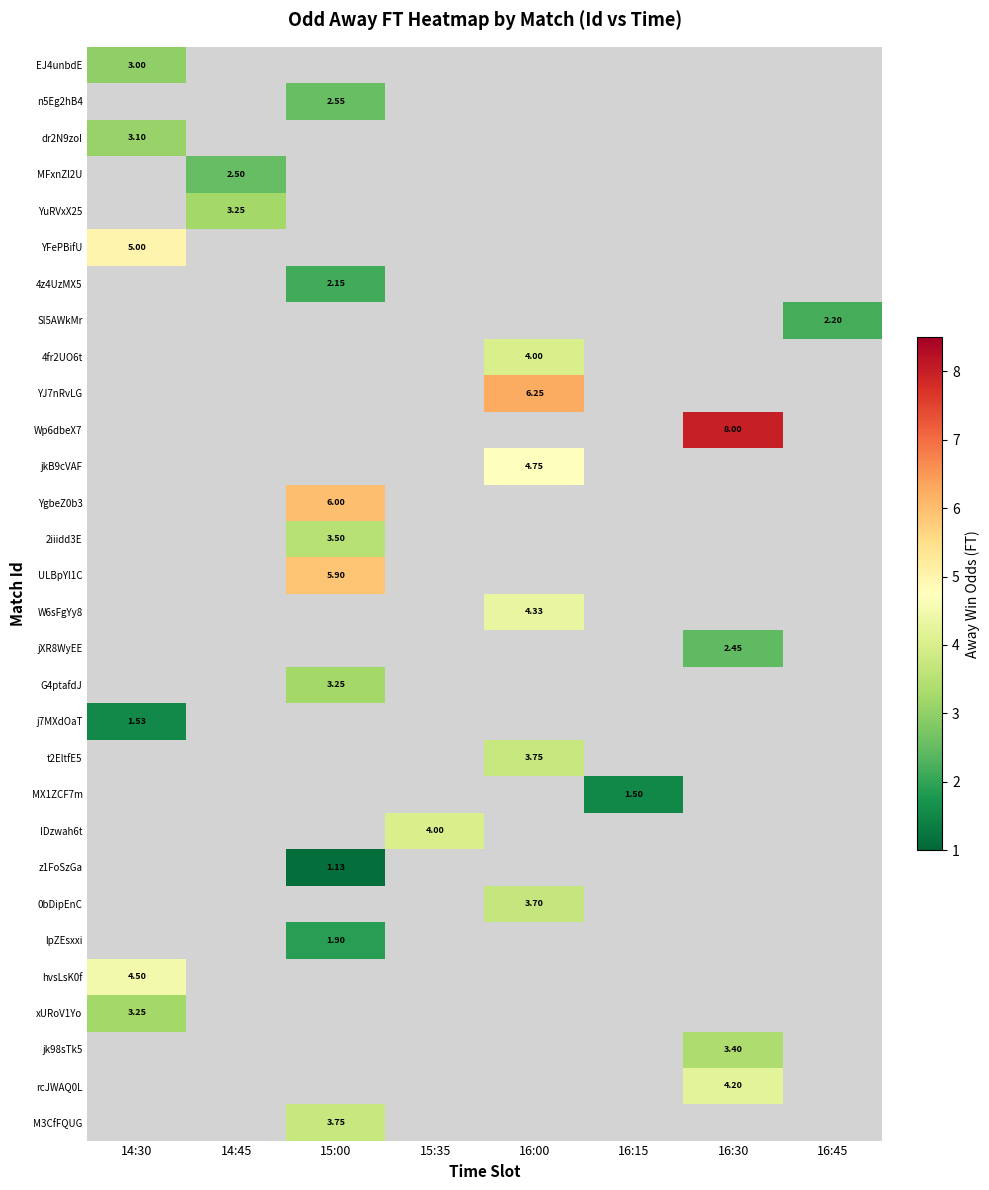

How many data points does each series have?

8